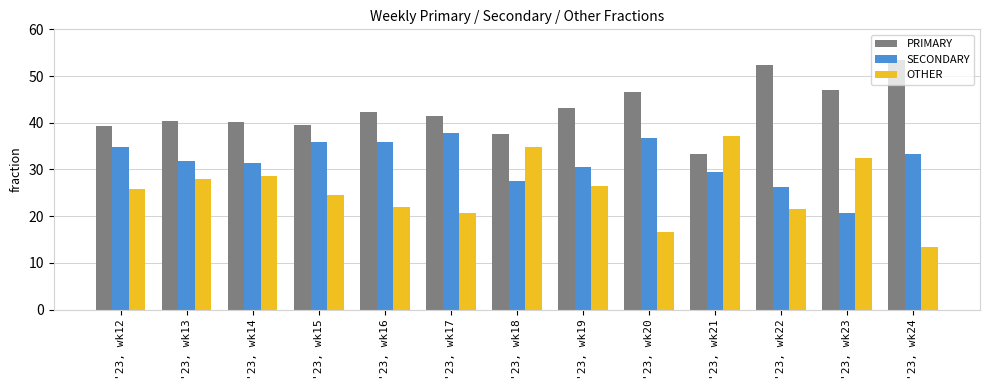

At which label does OTHER reach its peak?

'23, wk21